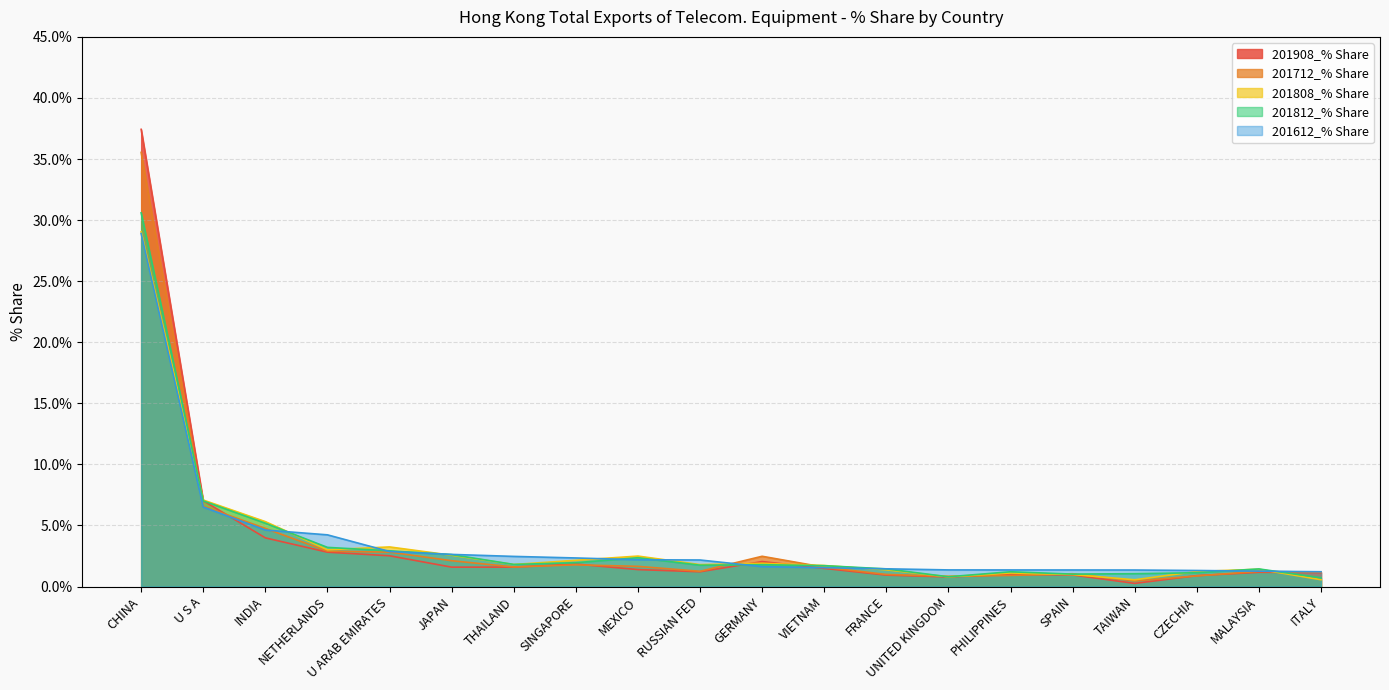

What is the label of the 15th point from the left?

PHILIPPINES